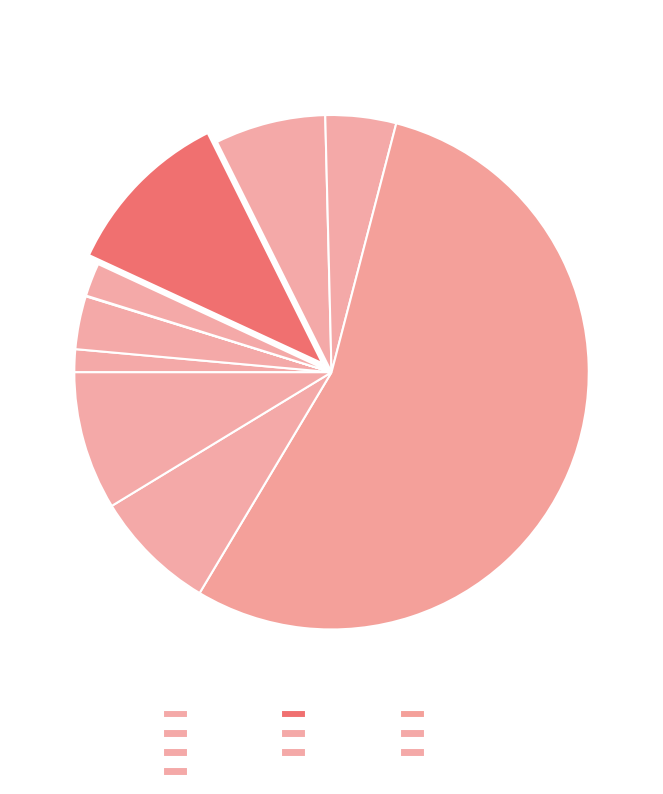

To the nearest percent, what portion does 2024 represent?

11%